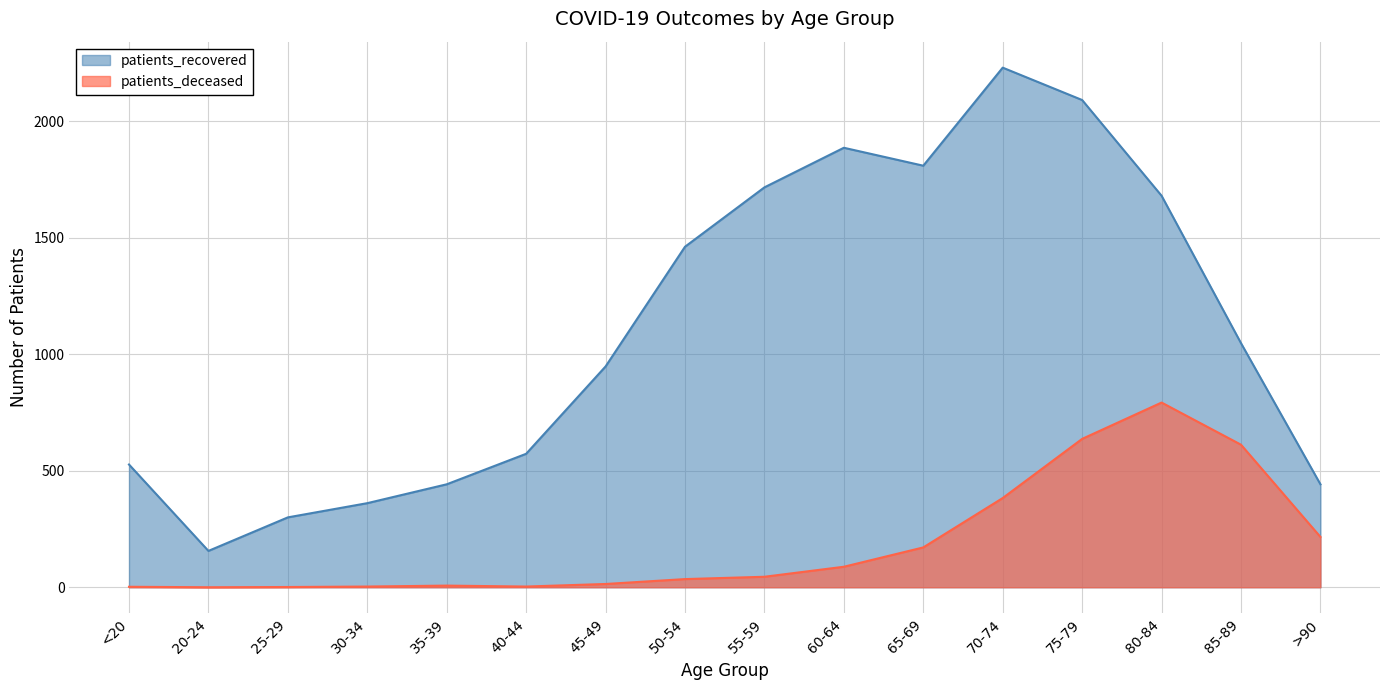

What is the approximate value of patients_deceased at 50-54, to the nearest 50?

50